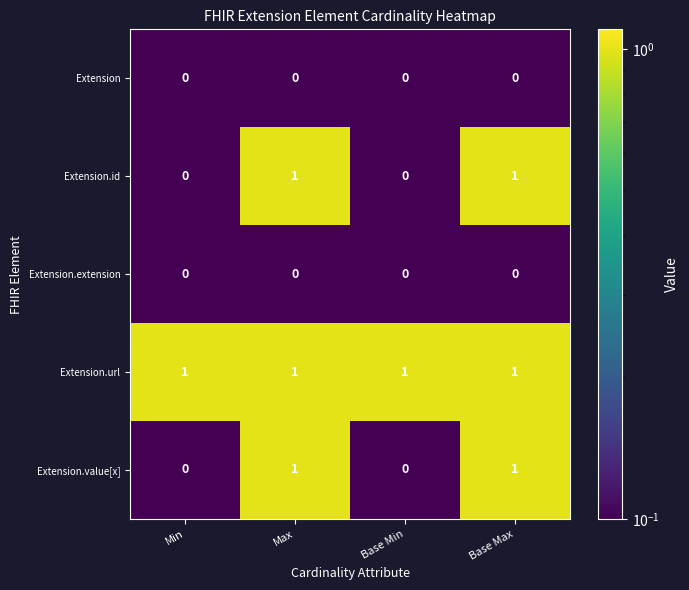

At how many categories does at least one series exceed 0?

4